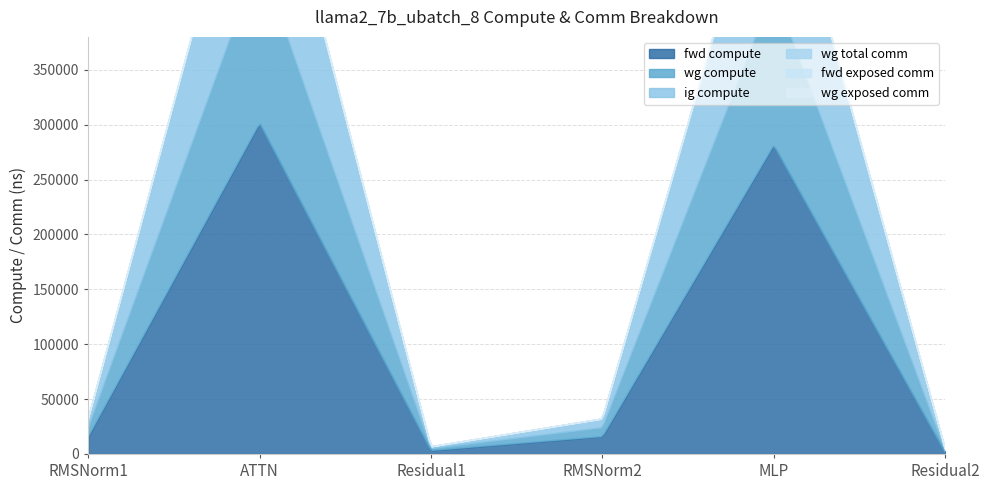

What are all the series names shown in the legend?

fwd compute, wg compute, ig compute, wg total comm, fwd exposed comm, wg exposed comm